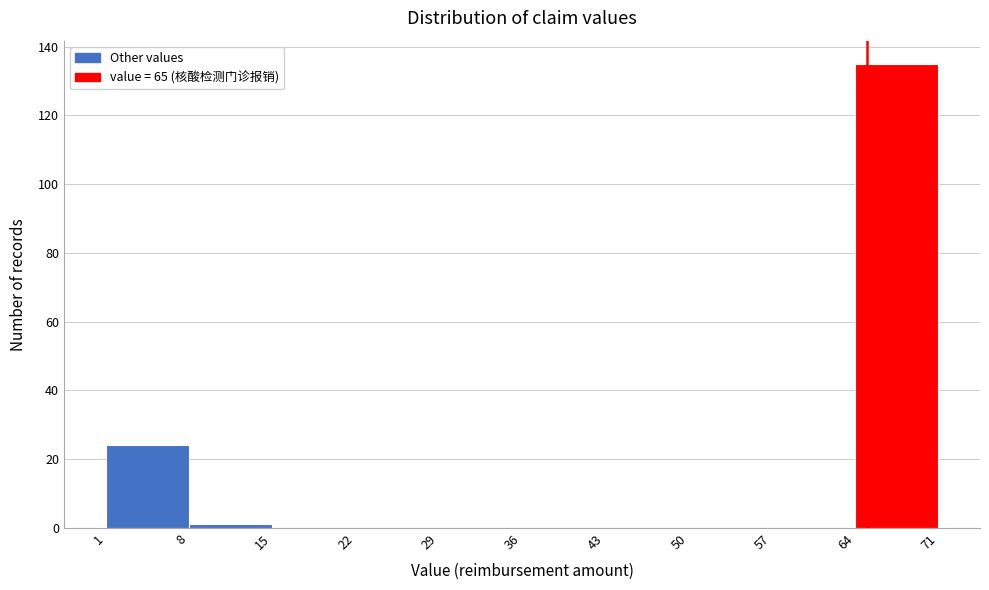

What is the height of the bar covering 64 to 71 on the x-axis? The values are not printed on the chart, so give them approximately, as read against the axis.

136